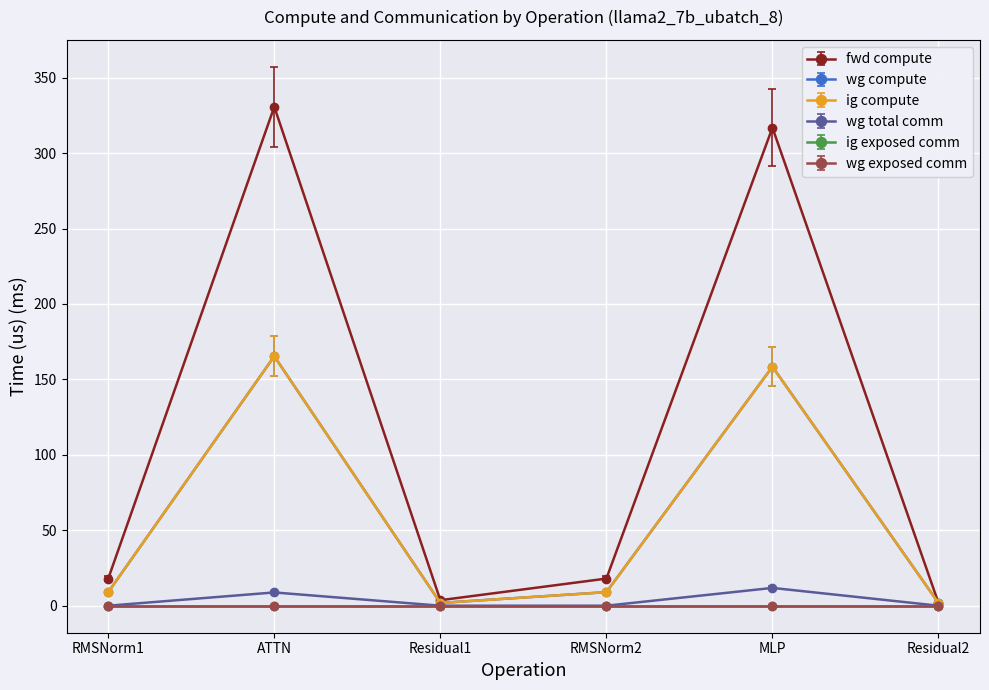

The value of fwd compute at ATTN is 136.3. True or false?

False